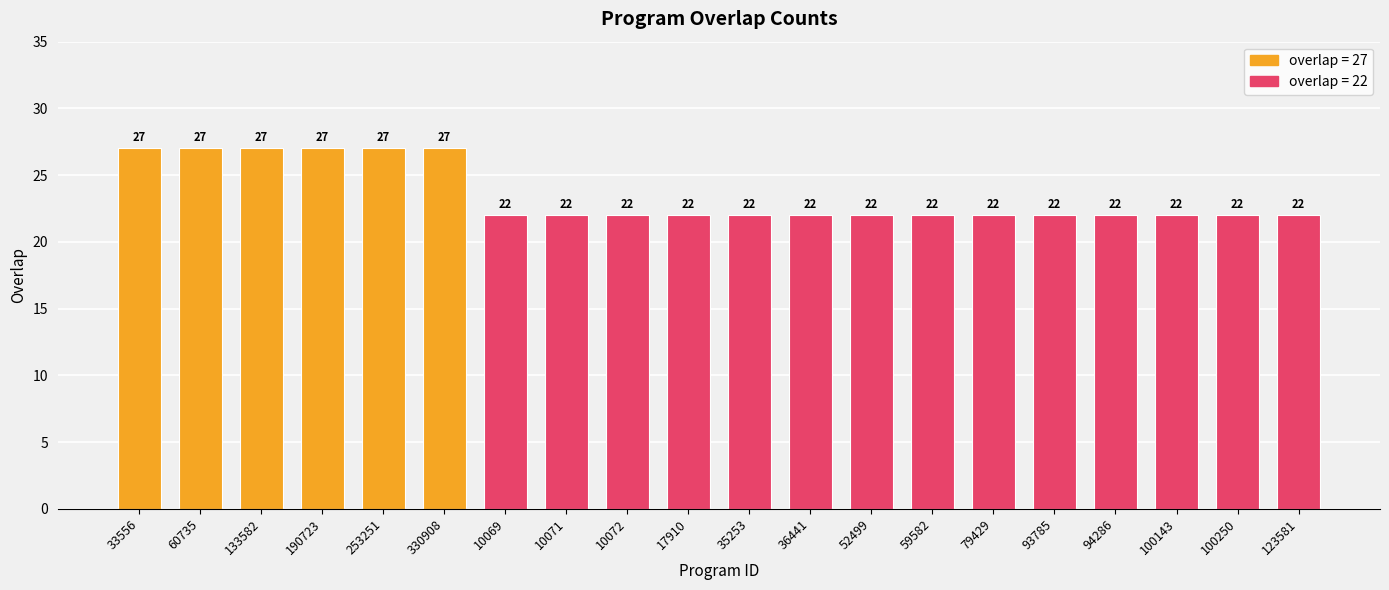

What is the change in value from 33556 to 10072?

-5